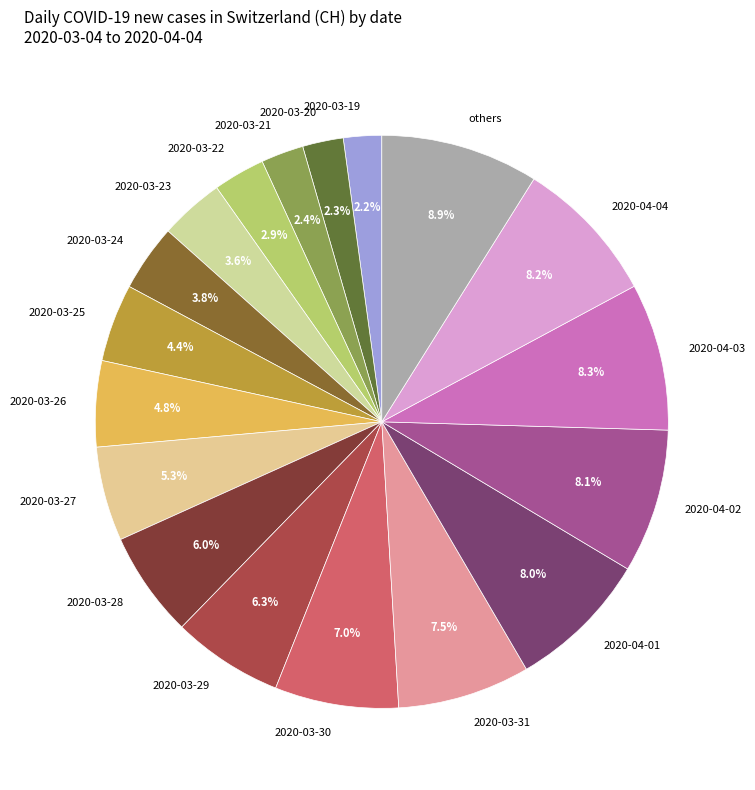

Approximately how many times larger is the value at 2020-03-22 compared to 2020-03-26?

0.6